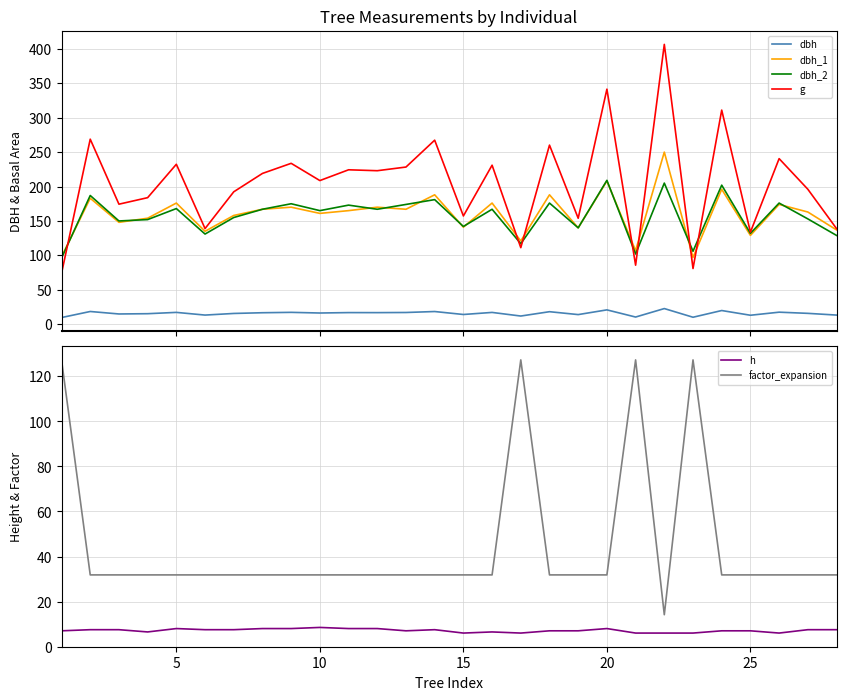

What is the maximum value for g?

406.5